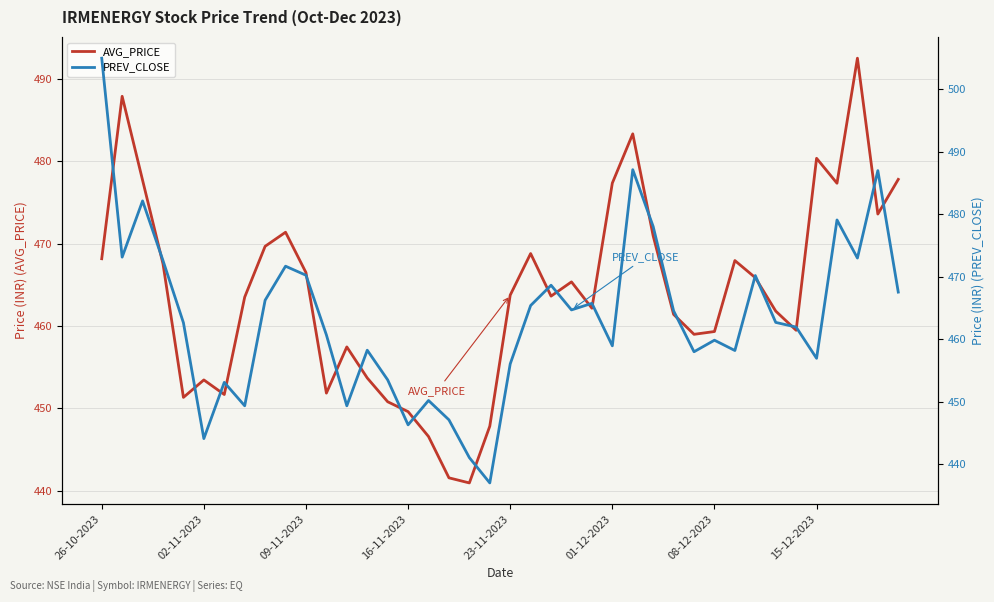

How many values in the PREV_CLOSE series are below 462?

19